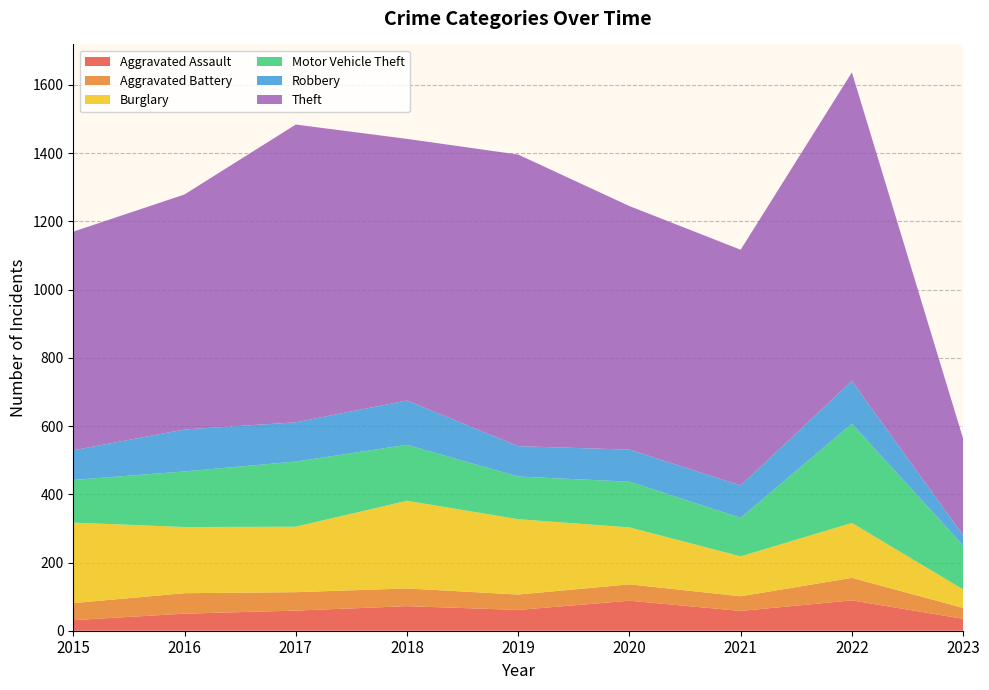

Reading left to right, list all the values displayed in this chart.

Aggravated Assault: 2015=31	2016=50	2017=59	2018=72	2019=61	2020=88	2021=58	2022=89	2023=35
Aggravated Battery: 2015=50	2016=60	2017=54	2018=52	2019=45	2020=48	2021=43	2022=66	2023=32
Burglary: 2015=236	2016=194	2017=192	2018=257	2019=221	2020=167	2021=117	2022=161	2023=54
Motor Vehicle Theft: 2015=125	2016=163	2017=191	2018=164	2019=125	2020=134	2021=113	2022=291	2023=129
Robbery: 2015=87	2016=123	2017=115	2018=130	2019=89	2020=94	2021=95	2022=125	2023=30
Theft: 2015=641	2016=689	2017=873	2018=767	2019=855	2020=714	2021=691	2022=905	2023=283